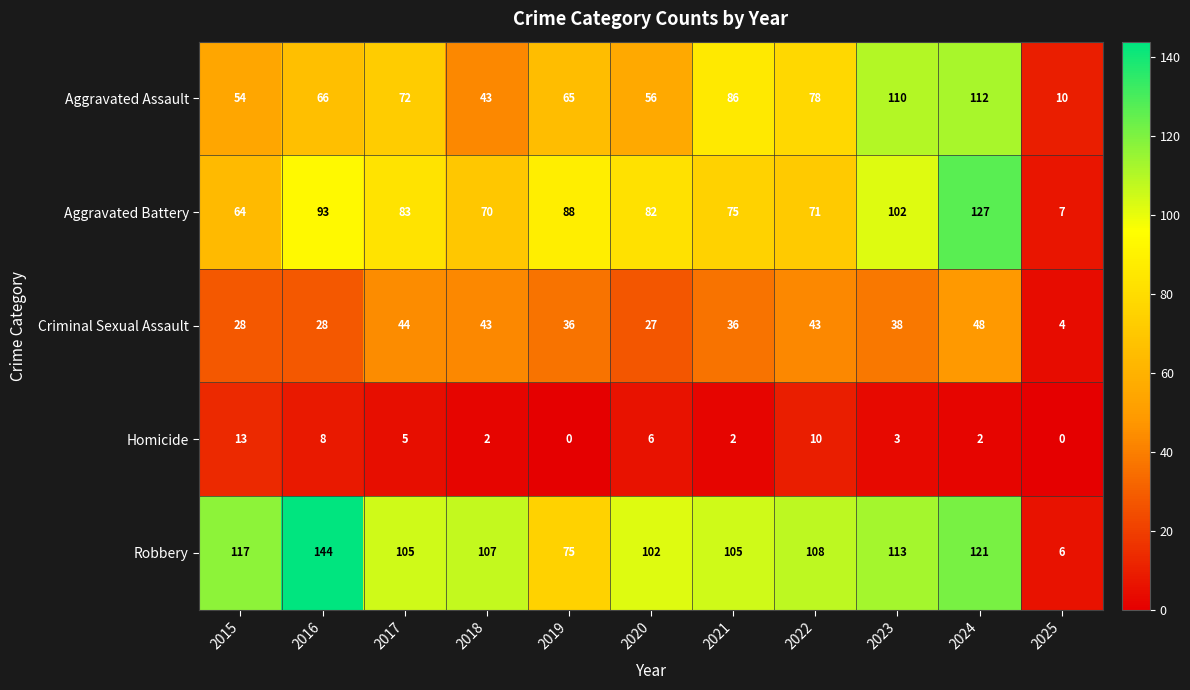

How many distinct data groups are displayed?

5